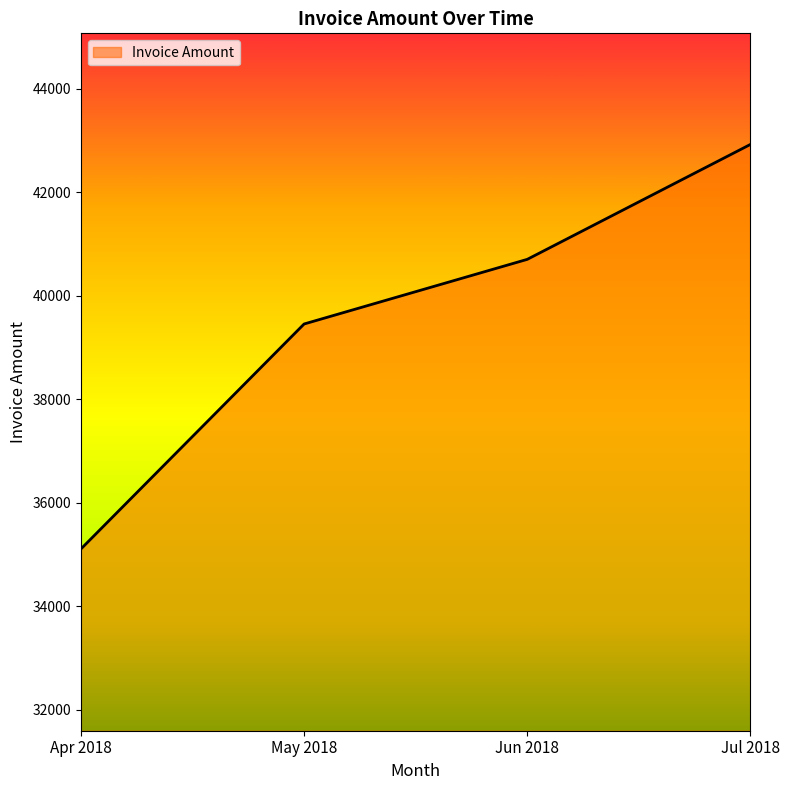

Which category has the lowest value across all series?

Apr 2018